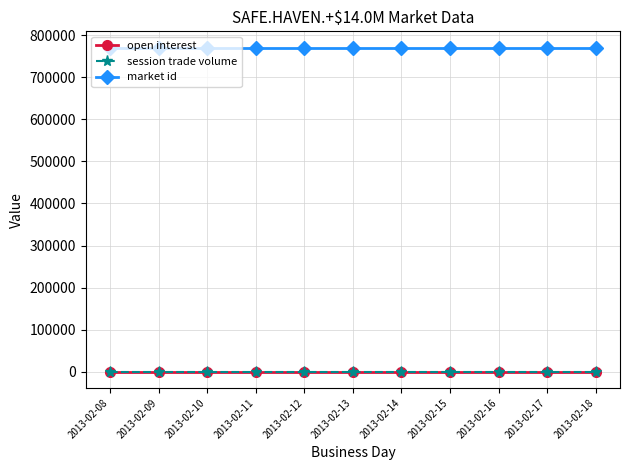

What value does the market id series have at 2013-02-10?

770765